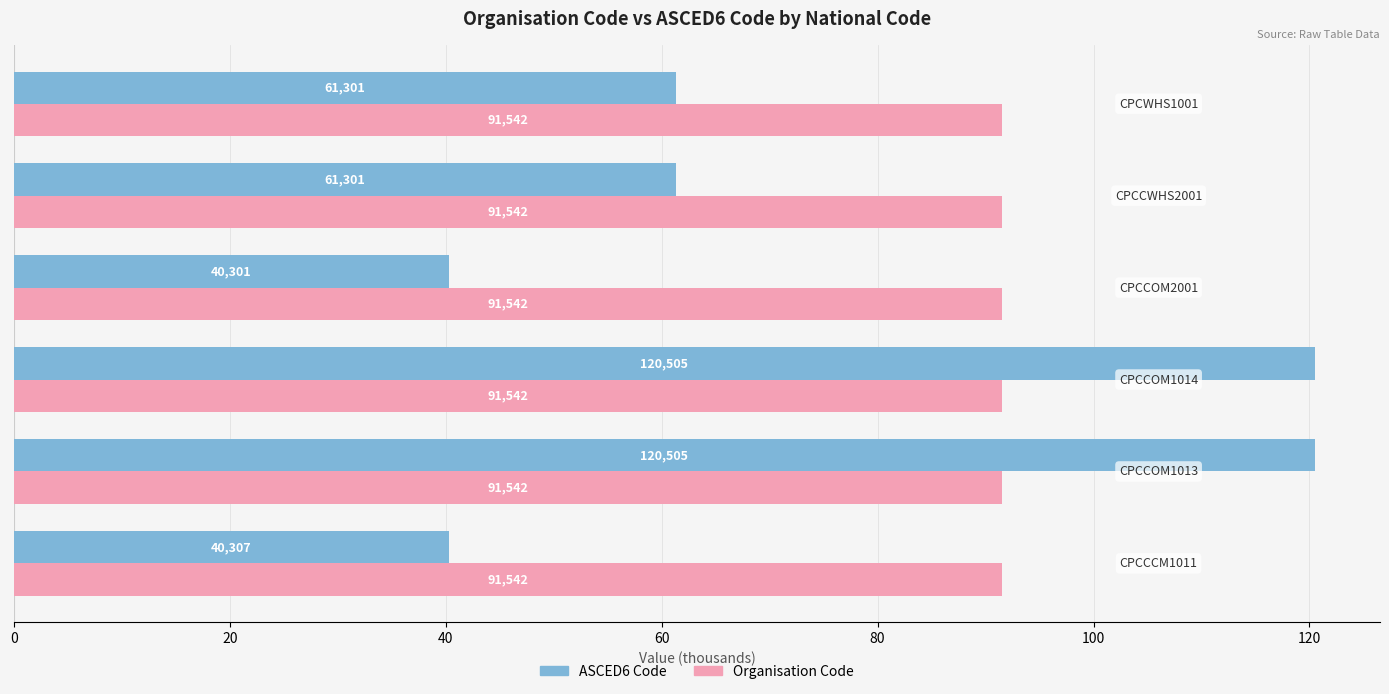

What are all the series names shown in the legend?

ASCED6 Code, Organisation Code